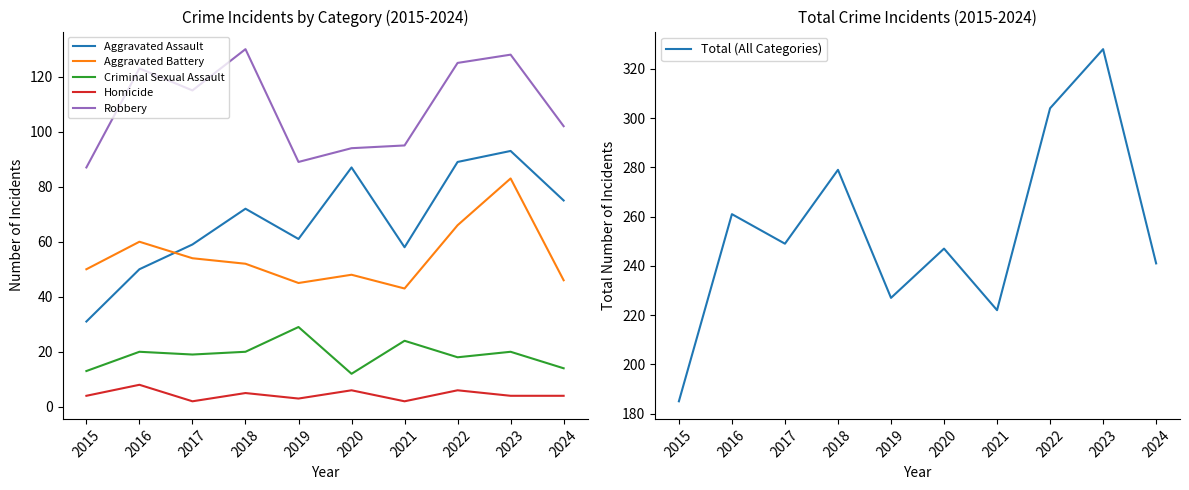

Which series has the largest total across all categories?

Total (All Categories)